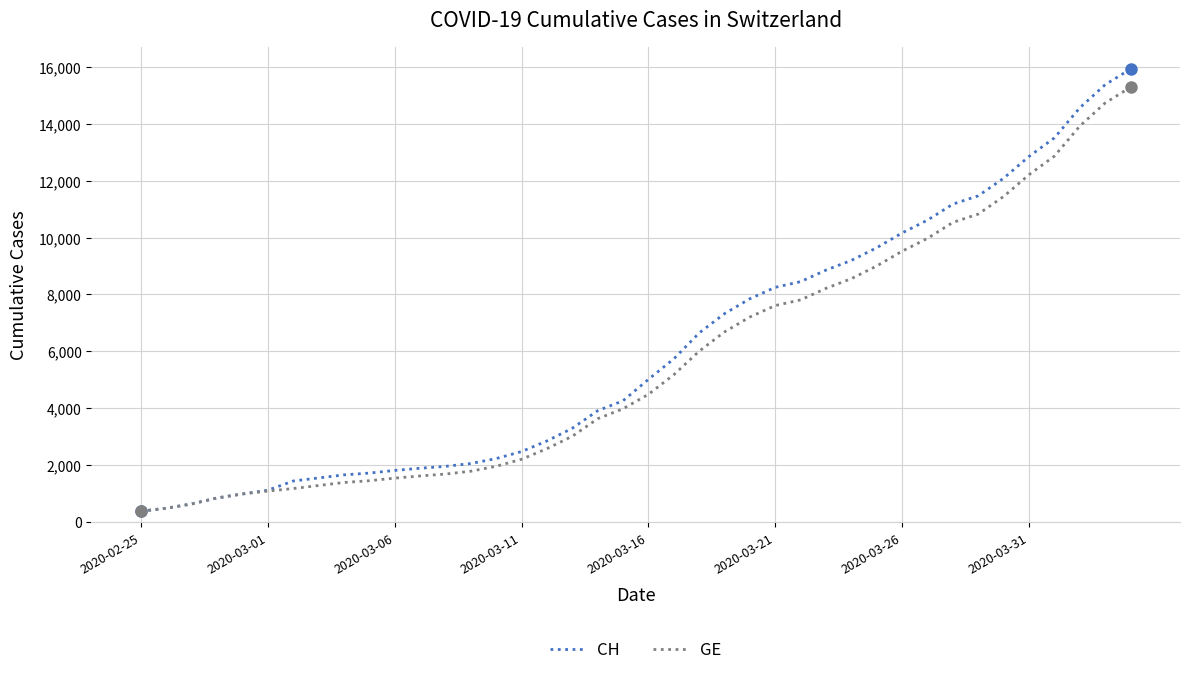

Which series has the widest spread of values?

CH